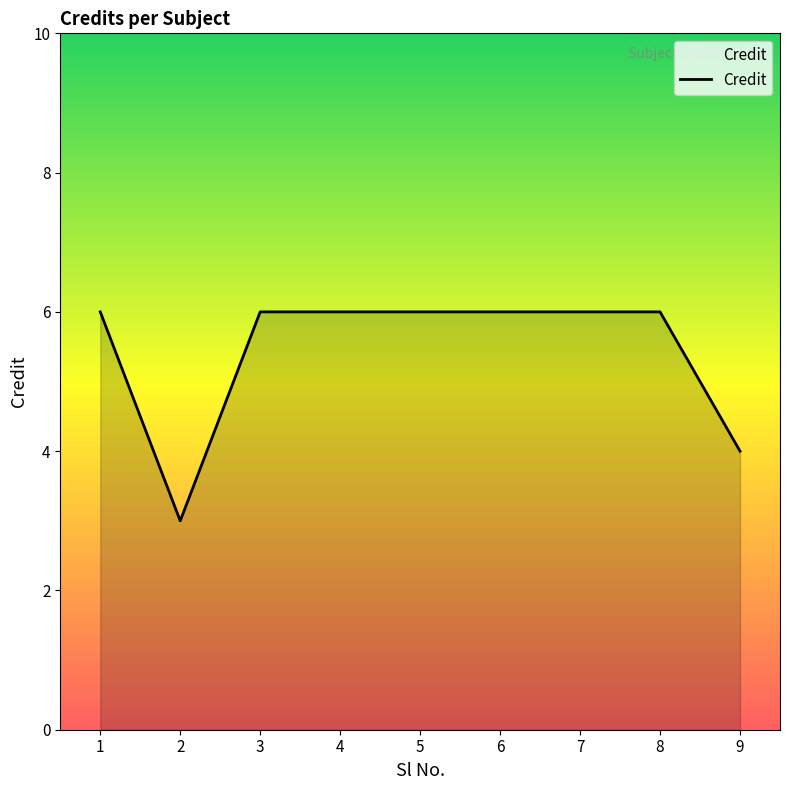

The chart shows a value of 1 at 5. True or false?

False